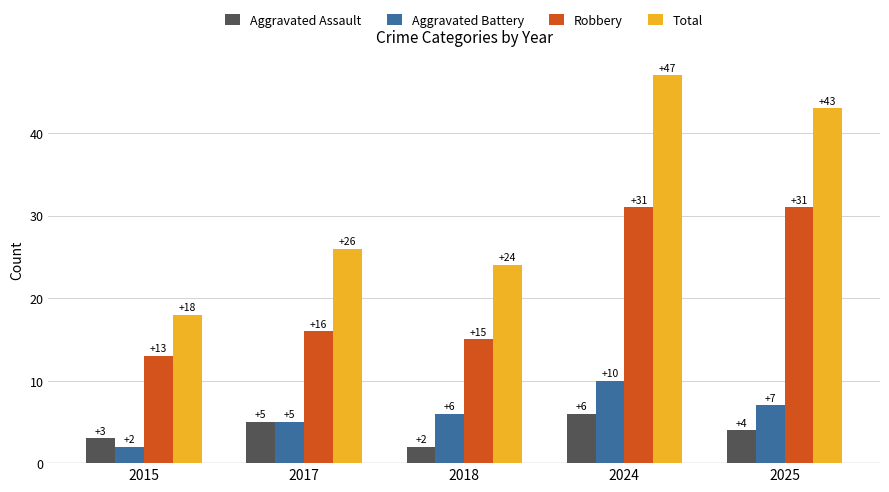

What is the spread (max minus min) of values at 2015?

16